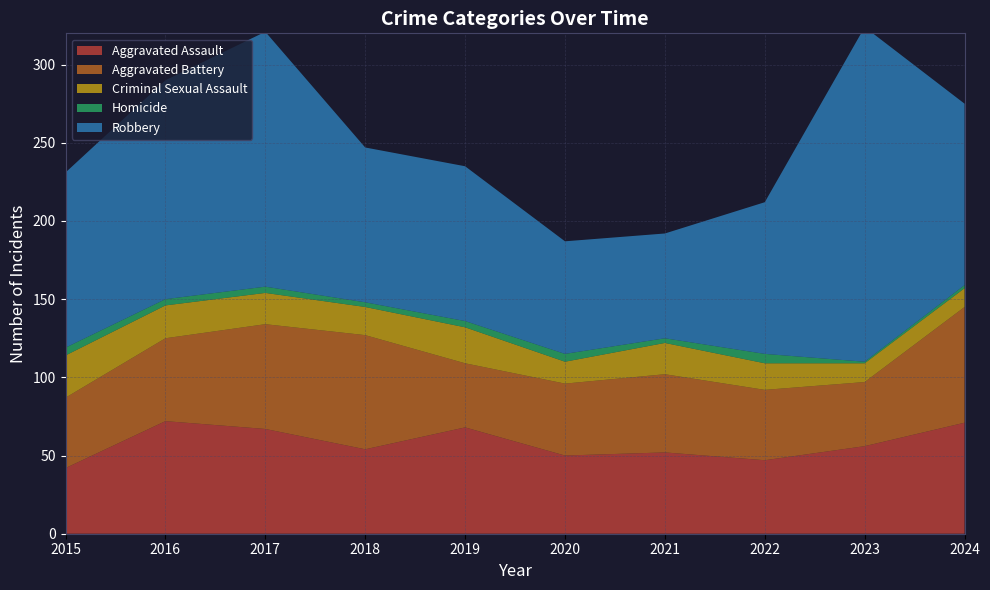

Reading left to right, extract all data points from this chart.

Aggravated Assault: 42	72	67	54	68	50	52	47	56	71
Aggravated Battery: 45	53	67	73	41	46	50	45	41	74
Criminal Sexual Assault: 27	21	20	18	23	14	20	17	12	12
Homicide: 5	4	4	3	4	5	3	6	1	2
Robbery: 112	140	163	99	99	72	67	97	214	116